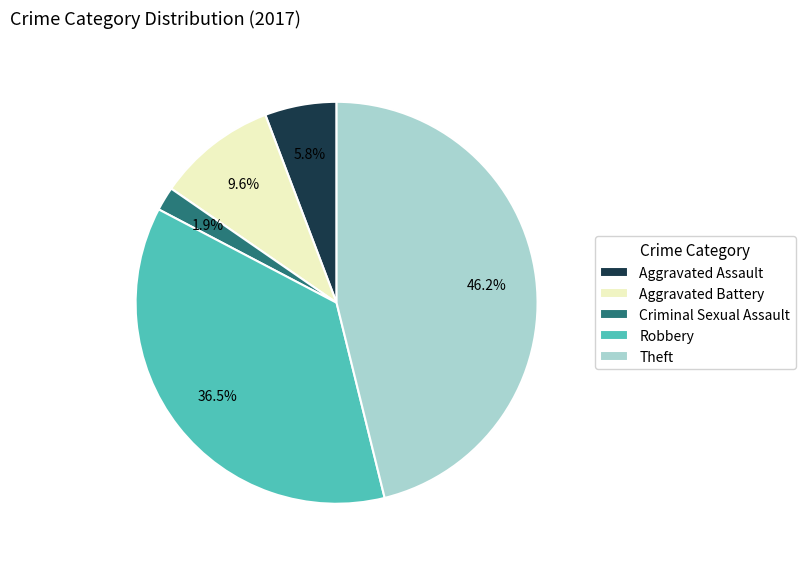

To the nearest percent, what is the difference between the largest and smallest slice percentages?

44%